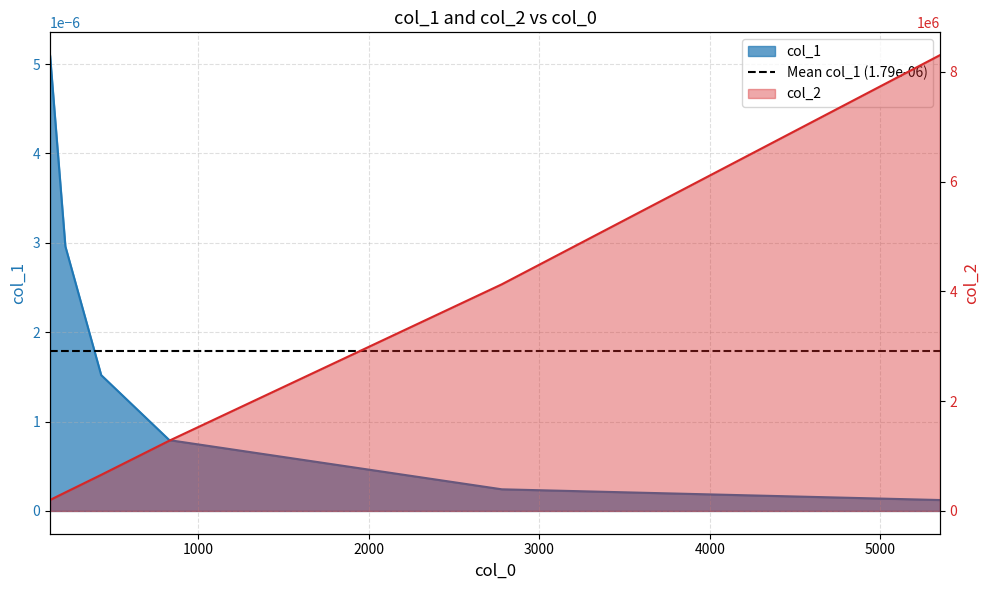

Between 220 and 130, which is larger?

130